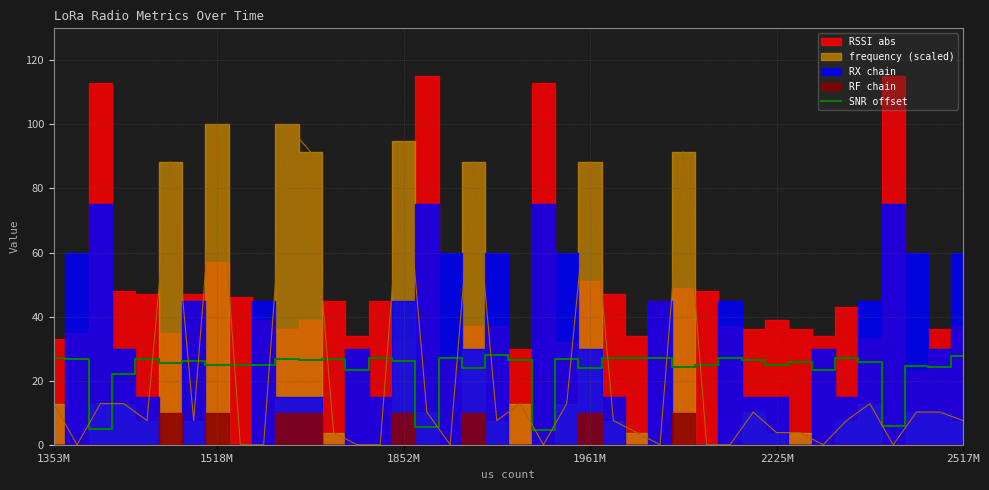

The chart shows a value of 39.5 at 14. True or false?

False